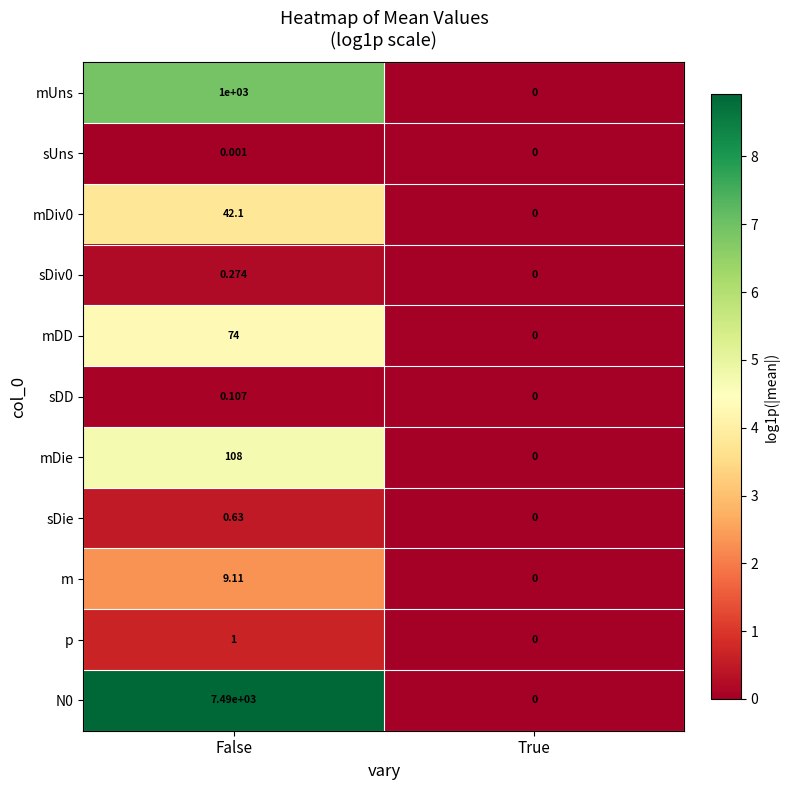

Which category has the lowest value across all series?

True